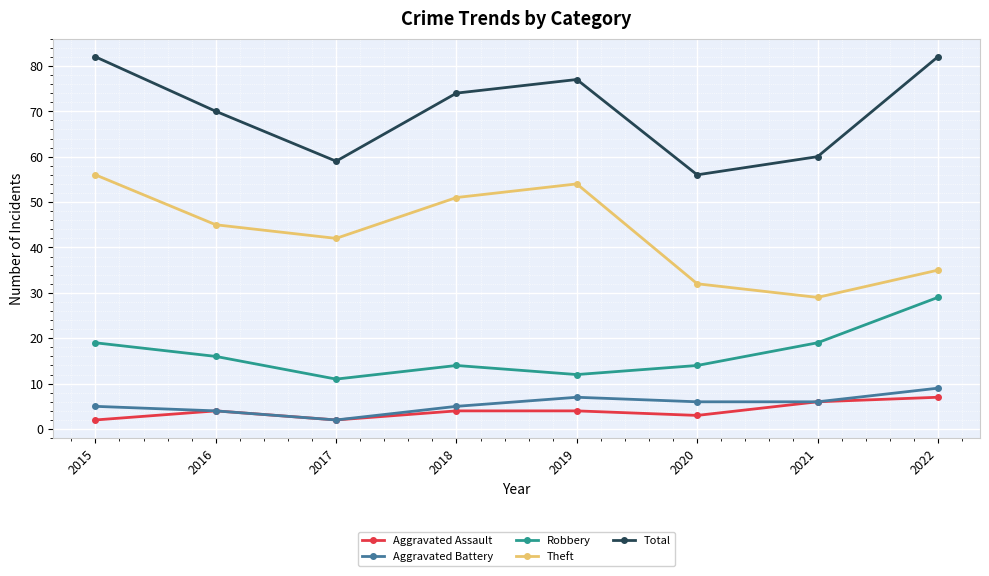

What is the sum of the Robbery values at 2018 and 2015?

33